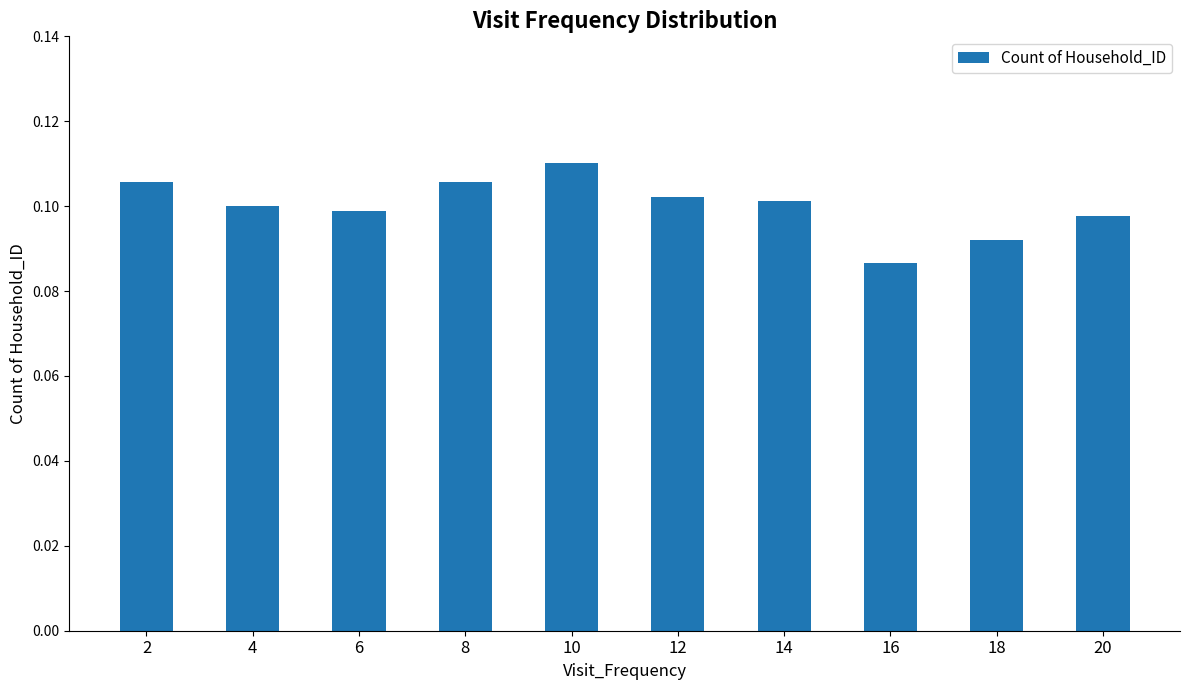

What is the sum of all values?

1.0